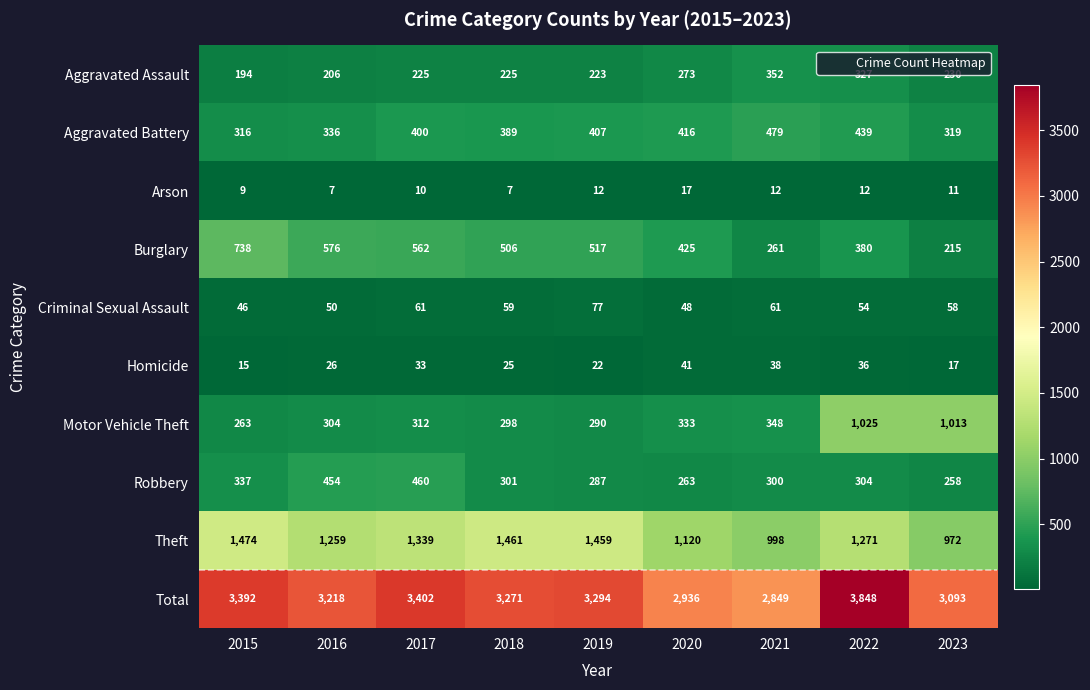

Is it true that Arson equals 10 at 2017?

True